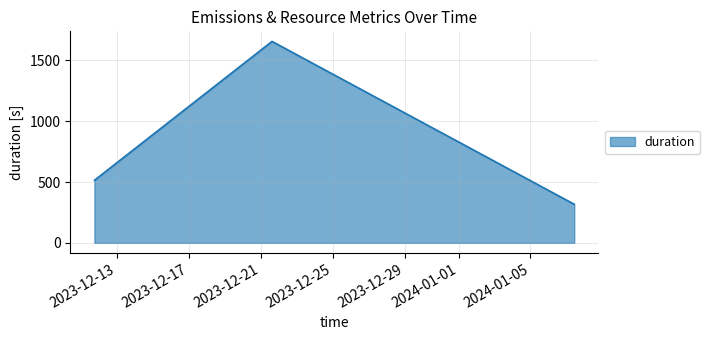

What is the maximum value shown in the chart?

1656.3